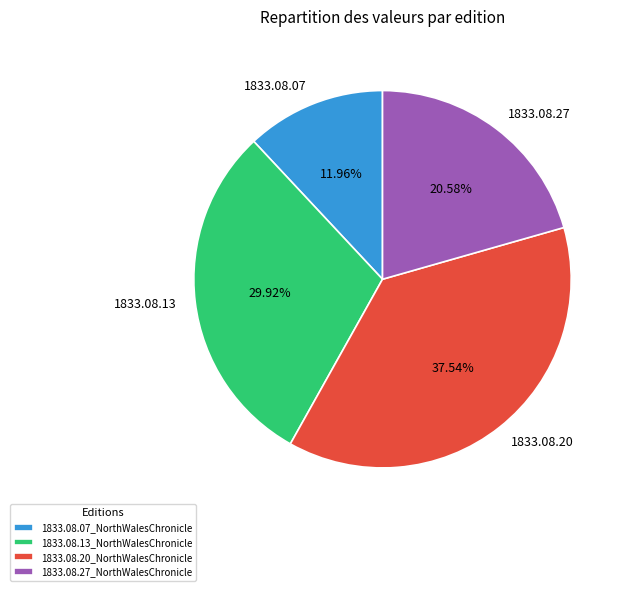

How many slices are in this pie chart?

4